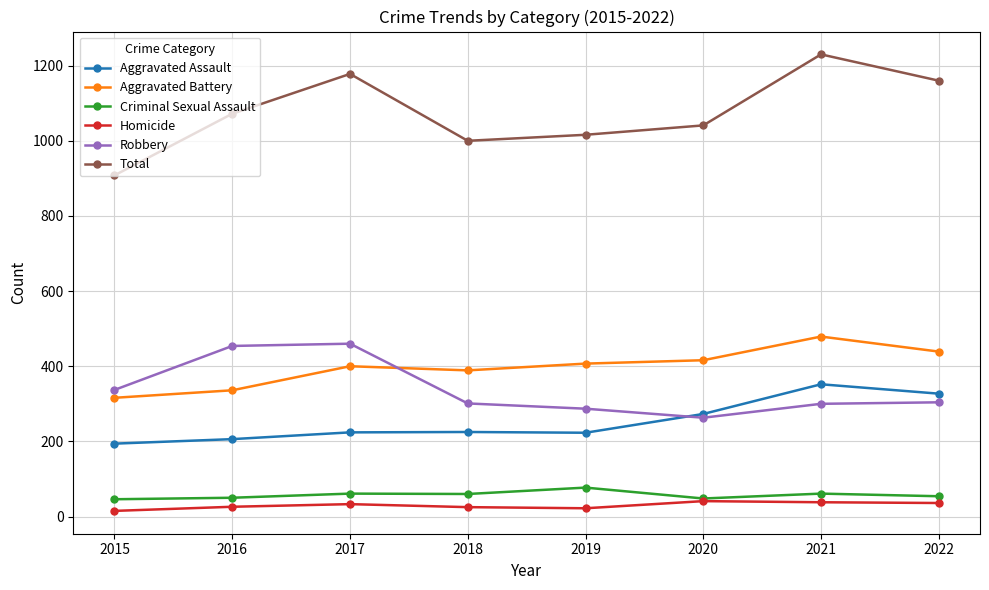

What is the highest value of the Homicide series?

41